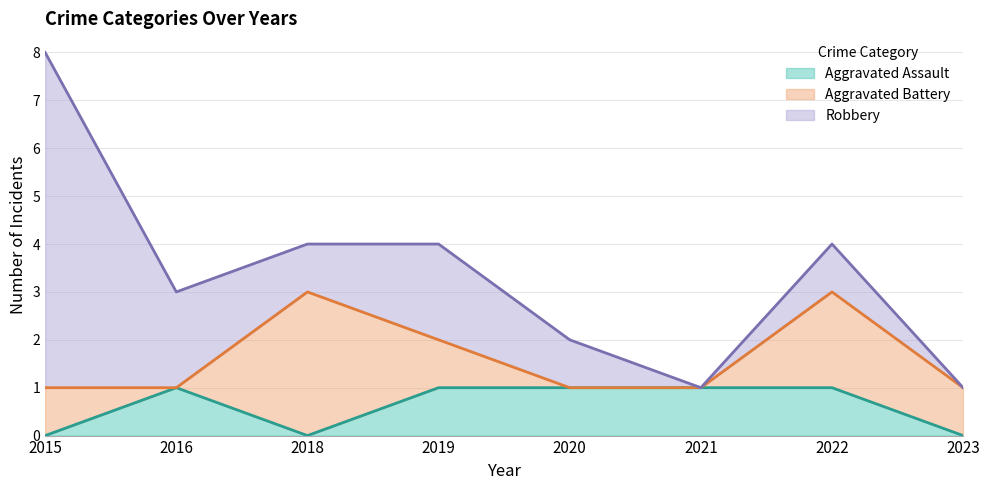

At which category does Aggravated Assault reach its first local peak?

2016